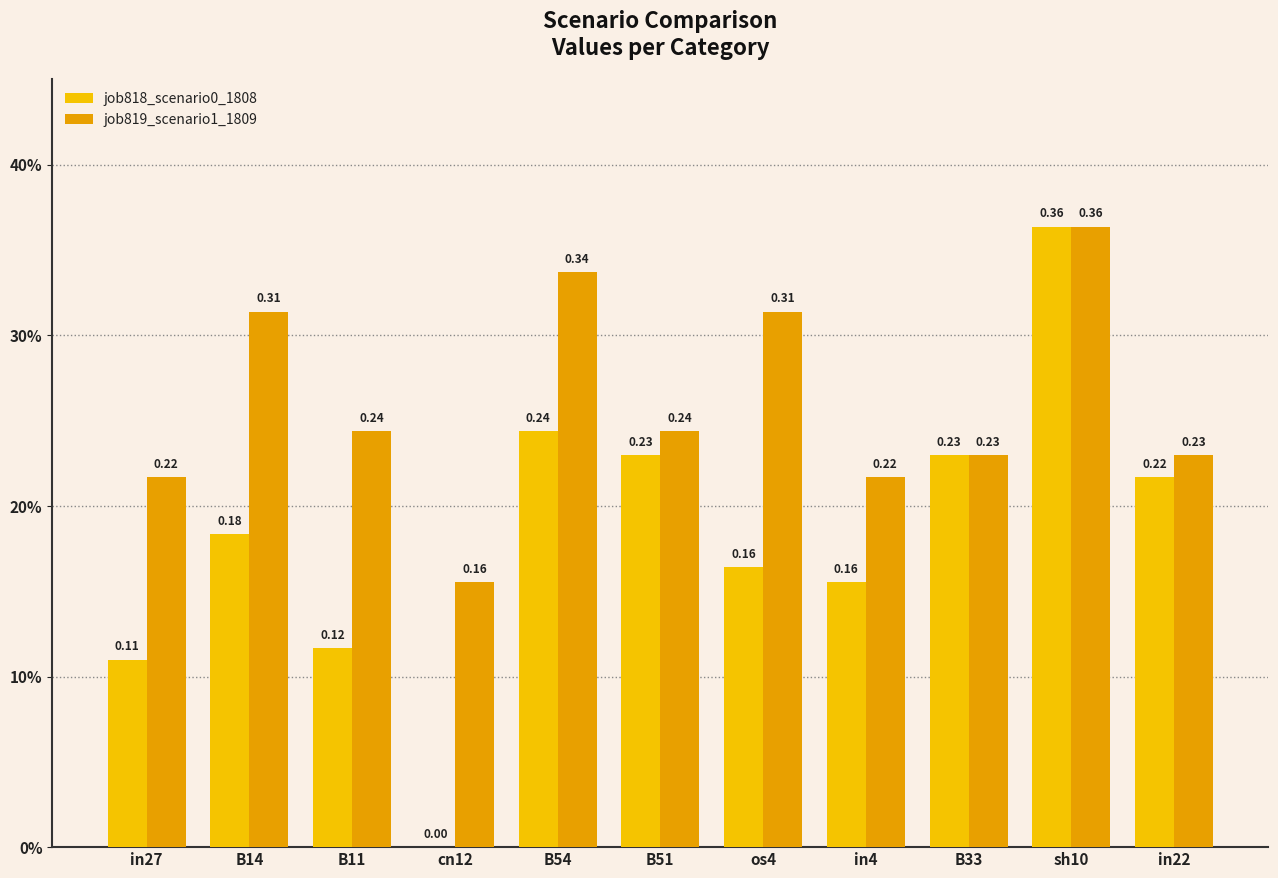

Are the bars grouped side by side (vs. stacked)?

Yes